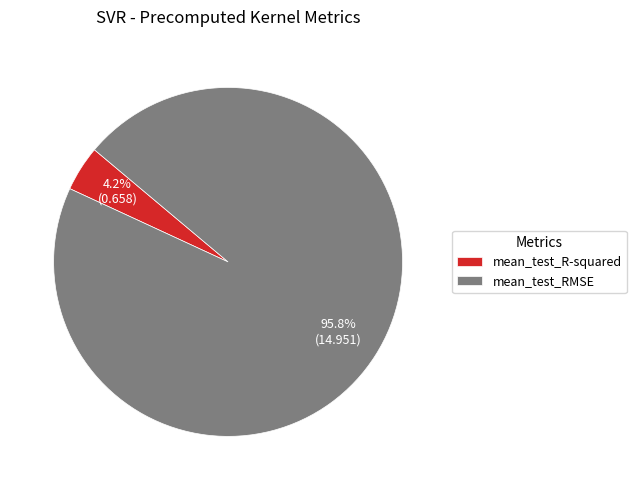

Is there a majority slice in this chart?

Yes